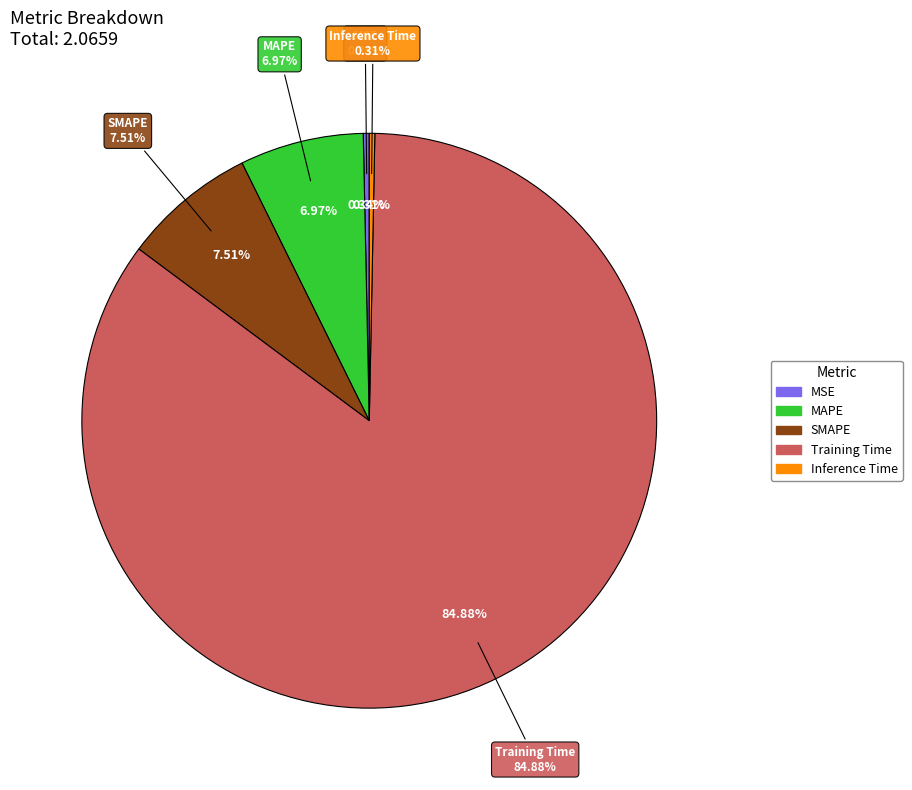

Which category has the smallest portion of the pie?

Inference Time